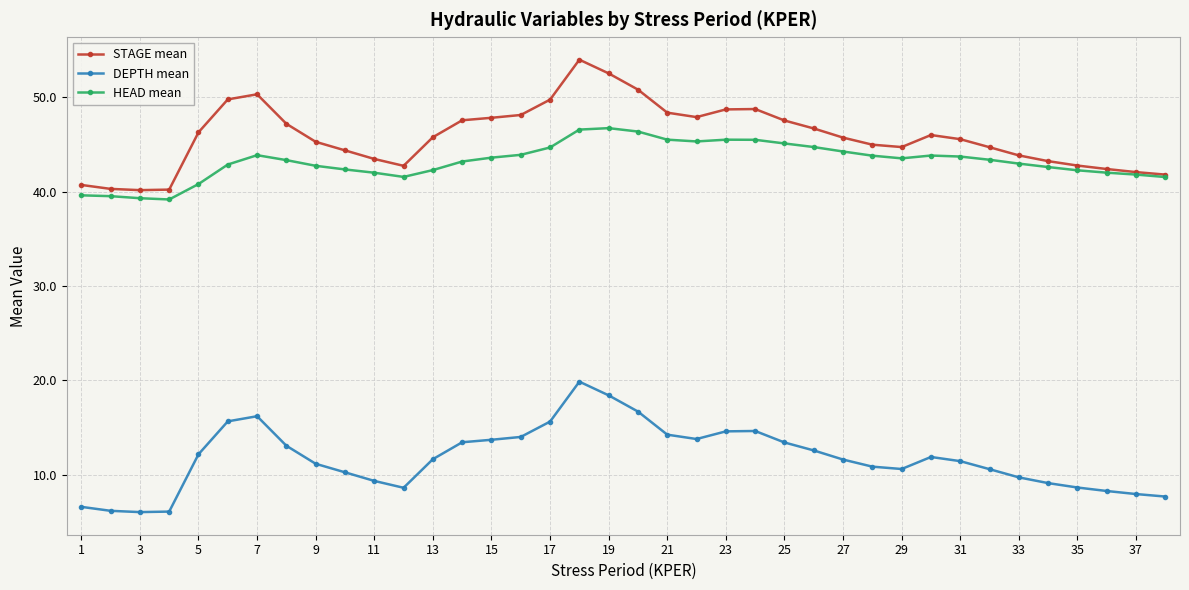

Which series has the largest total across all categories?

STAGE mean